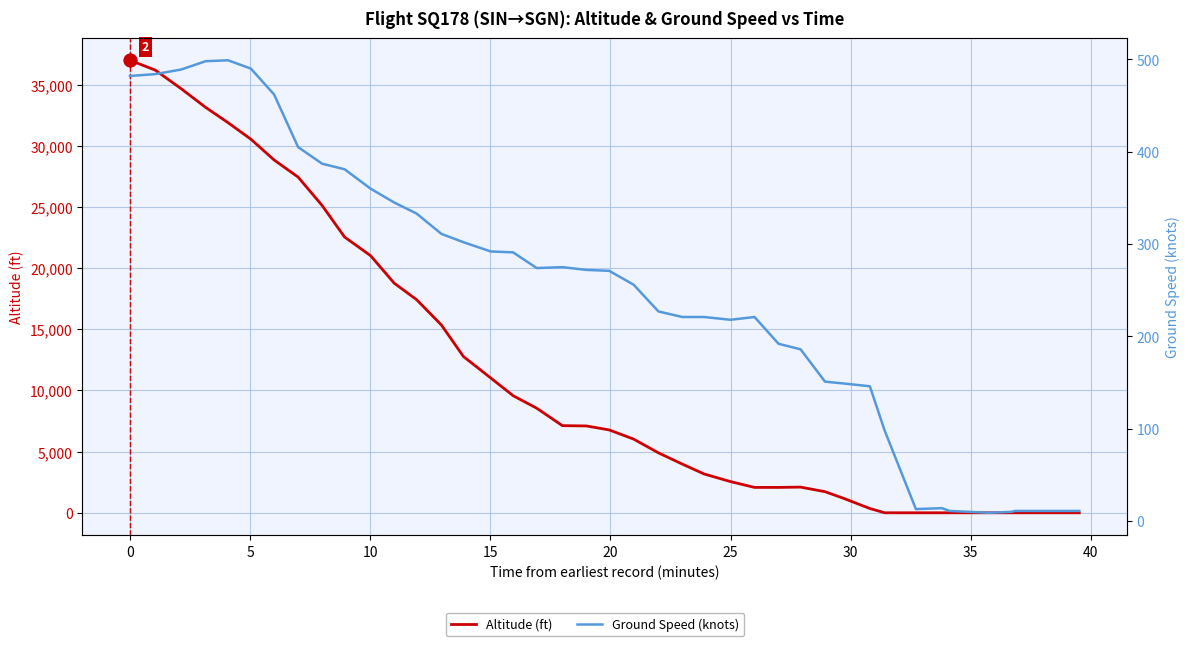

How many interior local peaks does the Altitude (ft) series have?

1